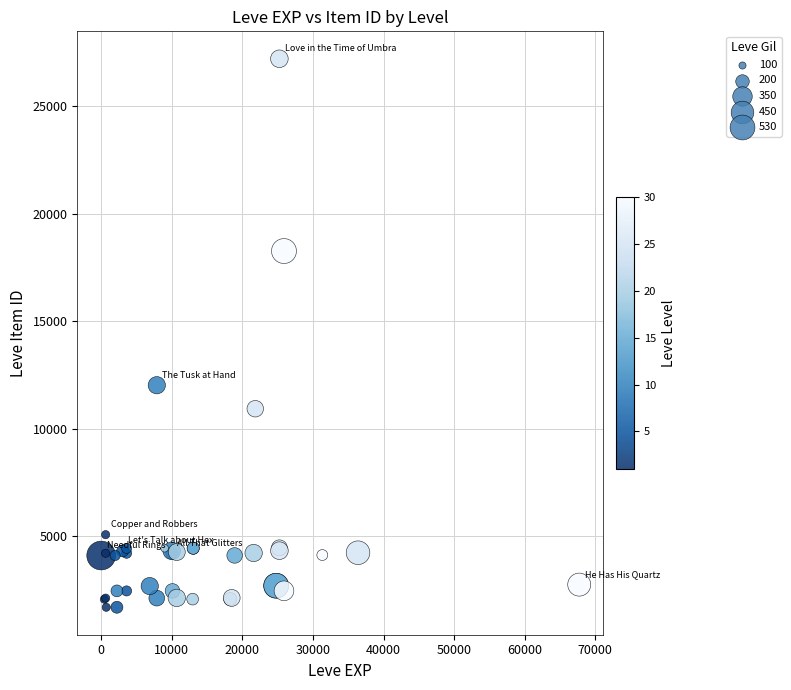

What Y value in the scatter plot is closest to 14448?

12018